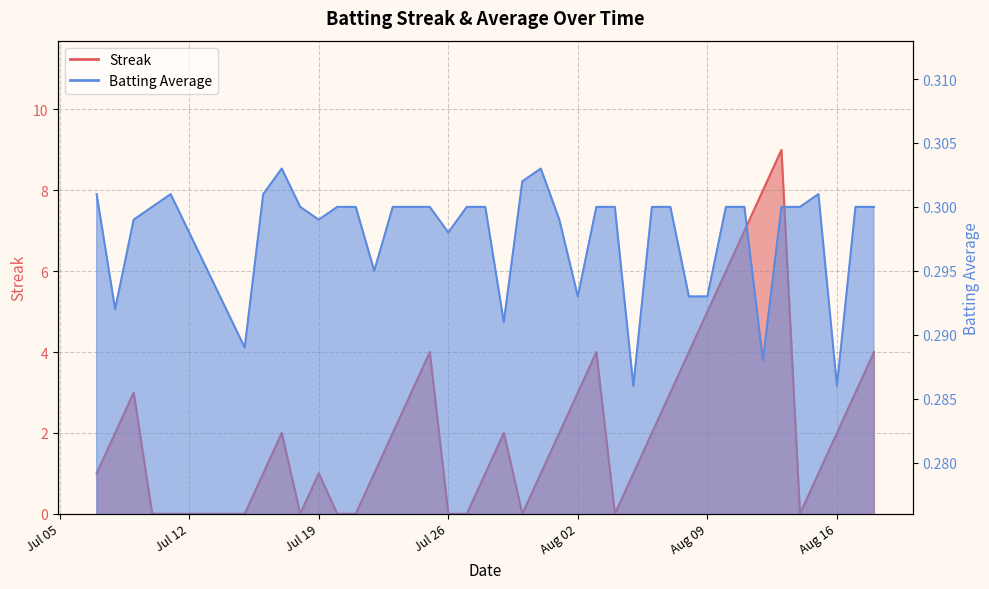

What is the label of the 21st point from the left?

2010-07-30